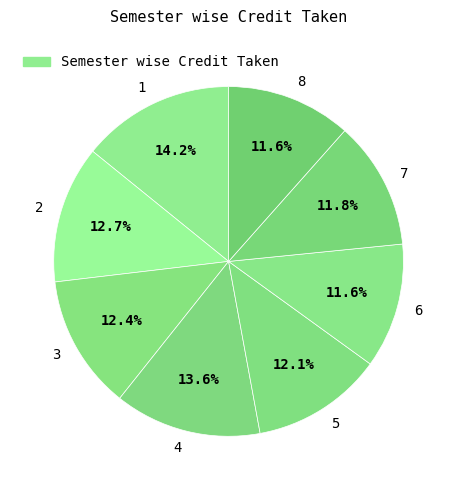

To the nearest percent, what portion does 4 represent?

14%